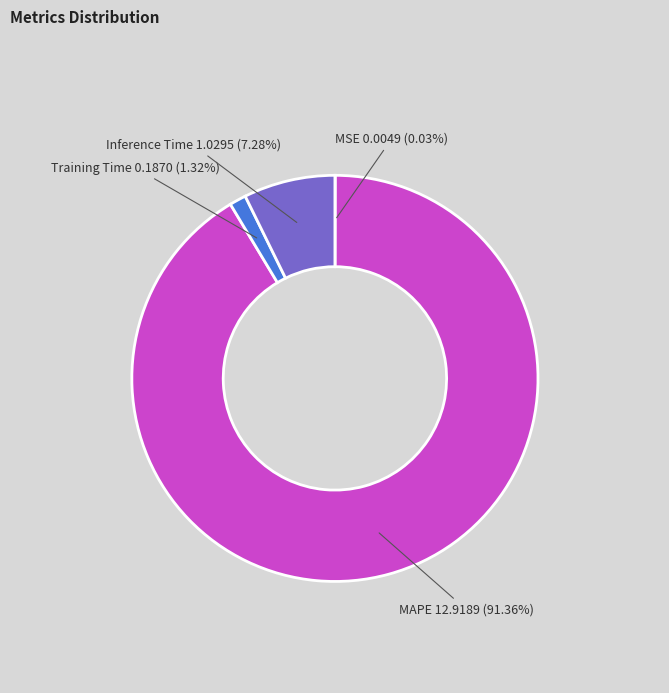

What is the total percentage of Training Time and MAPE?

92.7%